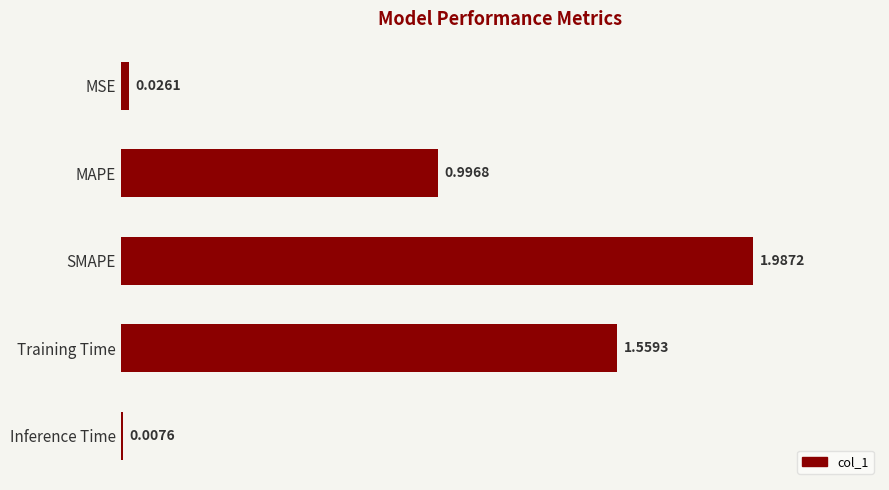

What is the sum of all values?

4.6